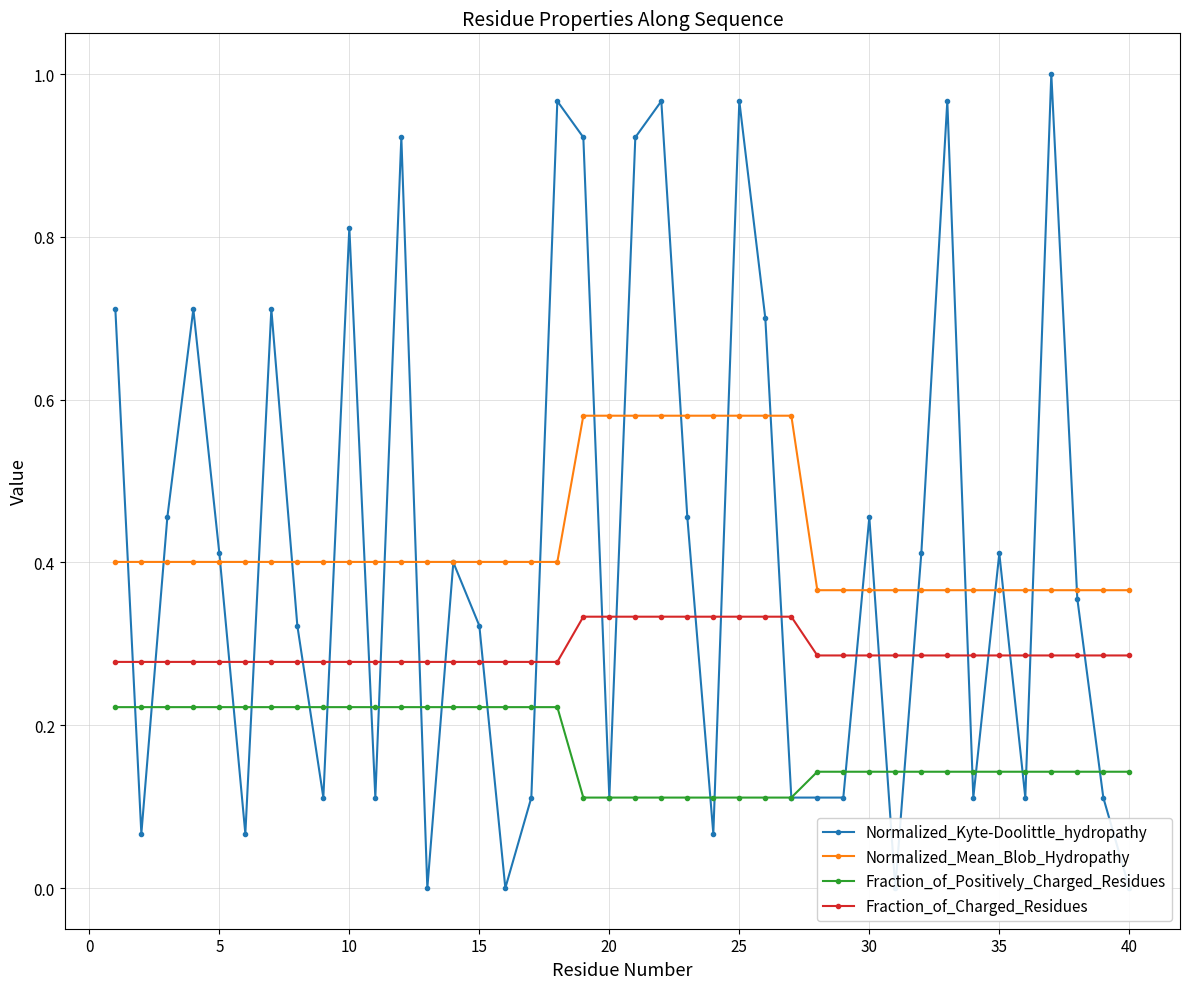

Count the number of categories in the chart.

40